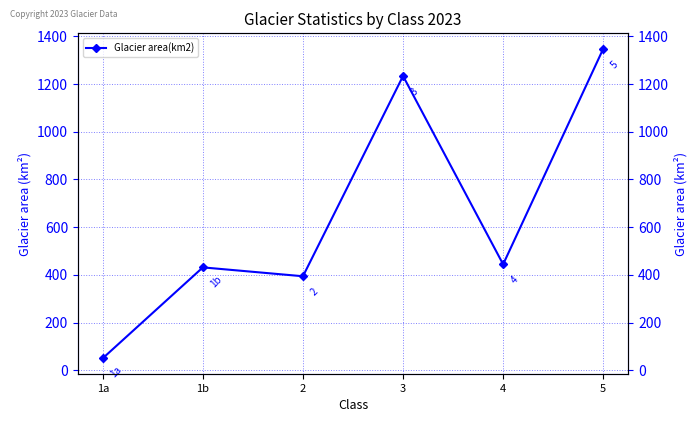

How many points are lower than both their immediate neighbors (excluding endpoints)?

2